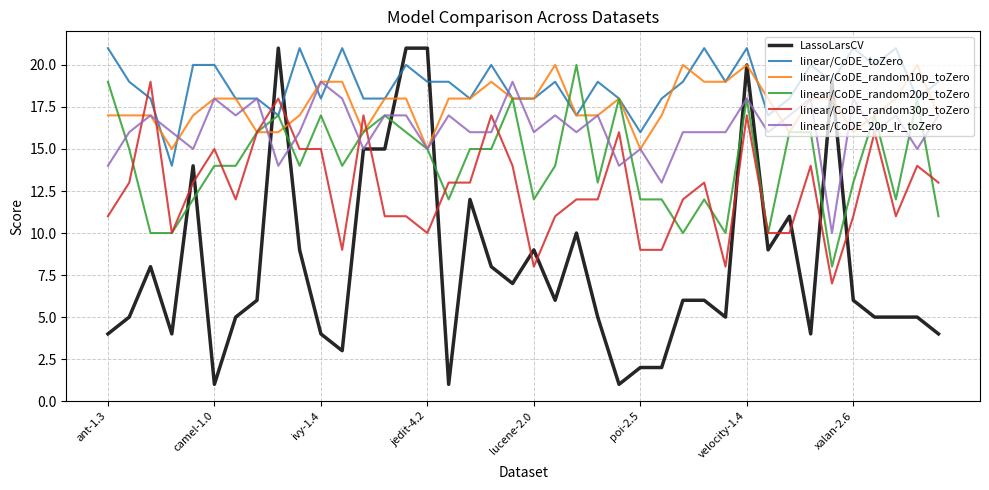

Which series has the widest spread of values?

LassoLarsCV